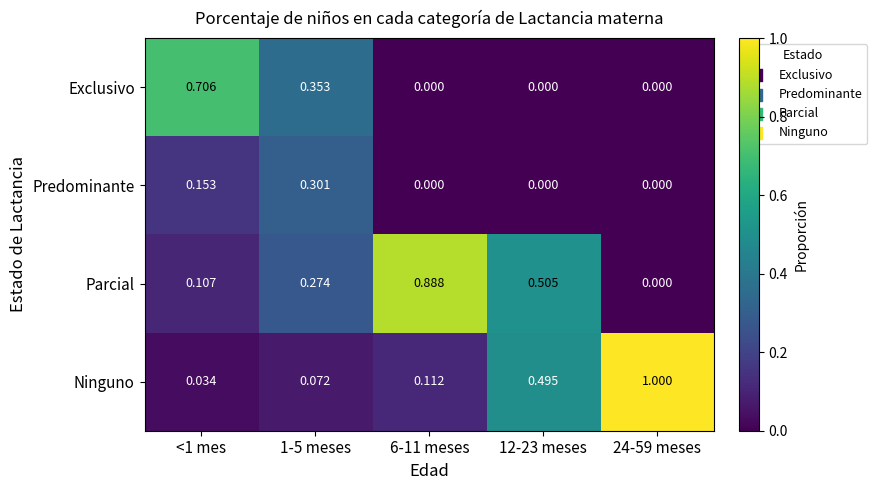

Which series changed the most between <1 mes and 6-11 meses?

Parcial